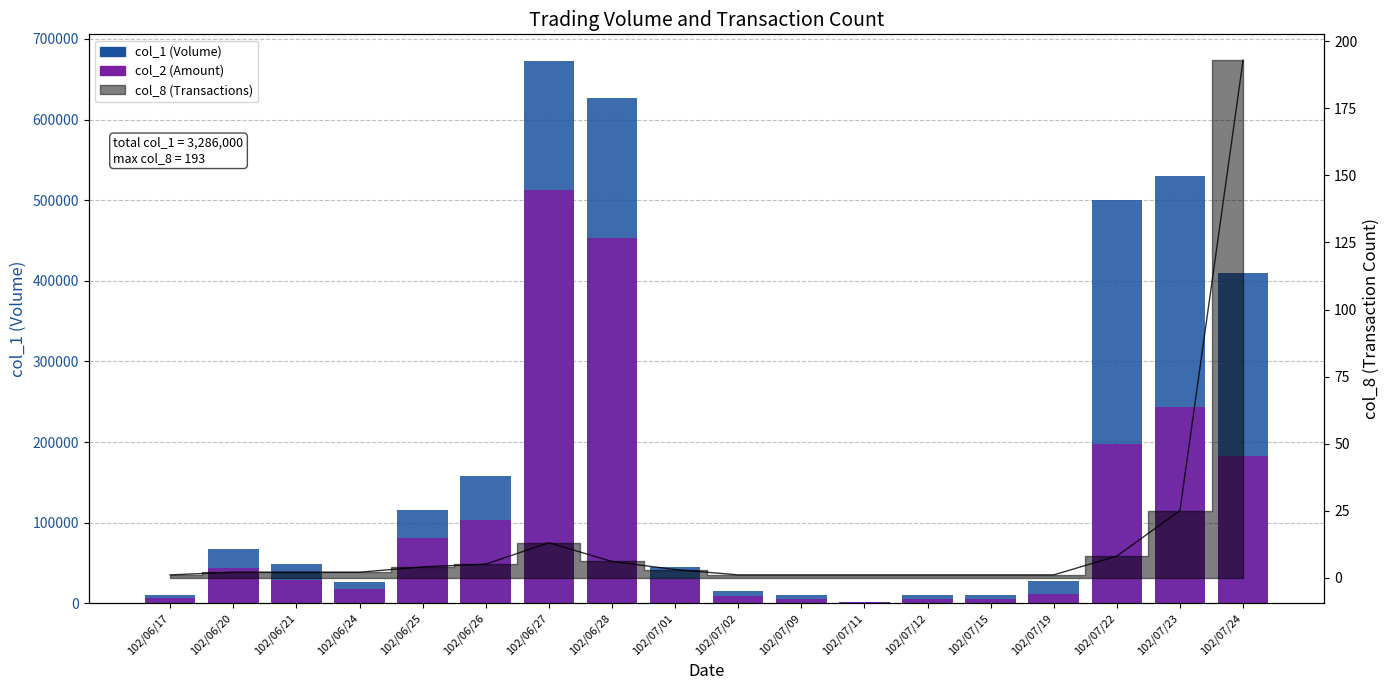

What is the label of the 9th bar from the left?

102/07/01